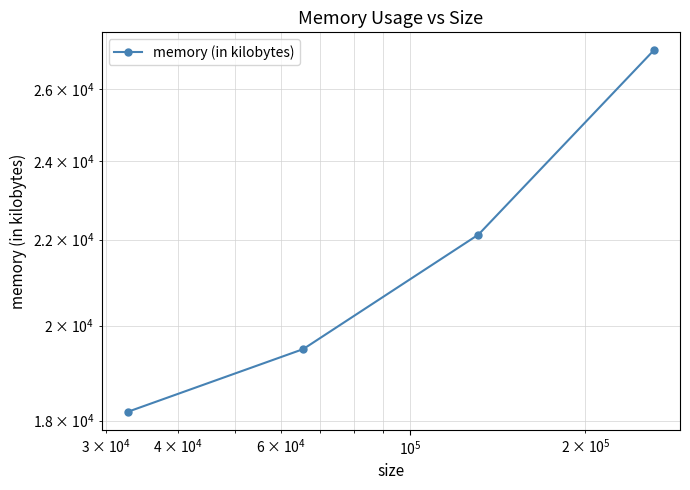

Is it true that the value at $\mathdefault{10^{3}}$ is 4787?

False